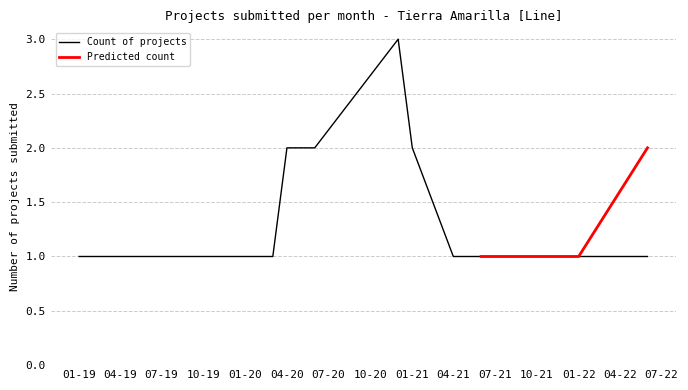

True or false: there are more than 0 points higher than both neighbors.

True